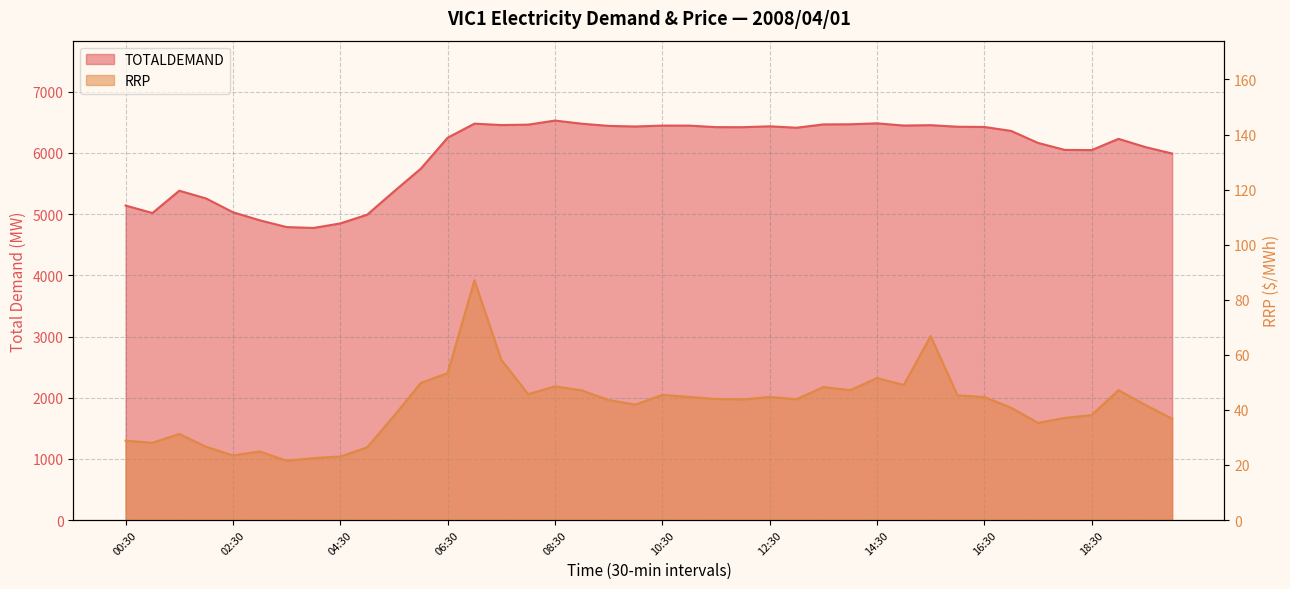

Reading left to right, what are all the values shown in this chart?

TOTALDEMAND: 5140.9	5018.6	5383.2	5256.3	5031.6	4899.5	4788.9	4774.4	4848.4	4990.6	5371.1	5743.3	6249.6	6479.5	6456.6	6463.1	6530.0	6478.6	6443.0	6433.1	6447.9	6447.7	6422.5	6421.7	6435.9	6413.2	6467.0	6469.3	6484.4	6448.4	6454.9	6429.1	6425.4	6360.7	6164.4	6050.2	6046.9	6231.1	6096.9	5991.4
RRP: 28.8	28.1	31.2	26.6	23.4	24.9	21.5	22.5	23.1	26.4	37.8	49.8	53.4	87.0	58.2	45.7	48.5	47.1	43.6	41.9	45.5	44.7	44.0	43.8	44.7	43.9	48.3	47.2	51.6	49.0	66.8	45.3	44.7	40.8	35.3	37.1	38.1	47.2	41.8	36.8